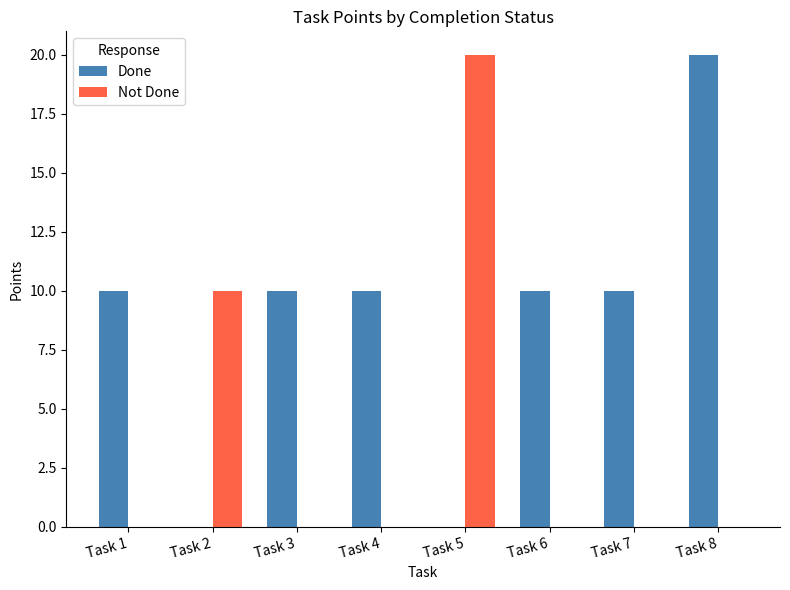

Which category has the highest value in the Done series?

Task 8